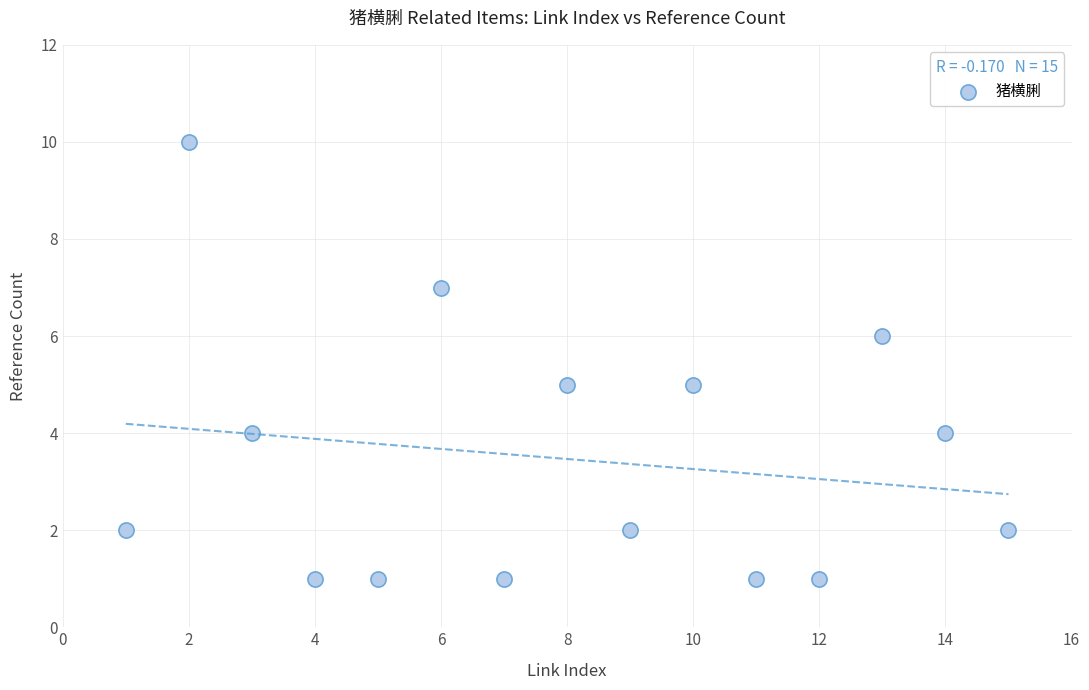

What is the range of Y values (max minus min)?

9